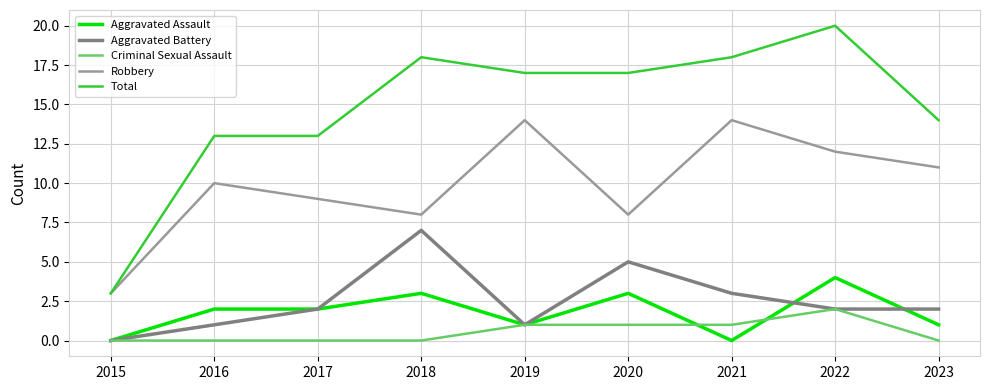

How many distinct data groups are displayed?

5